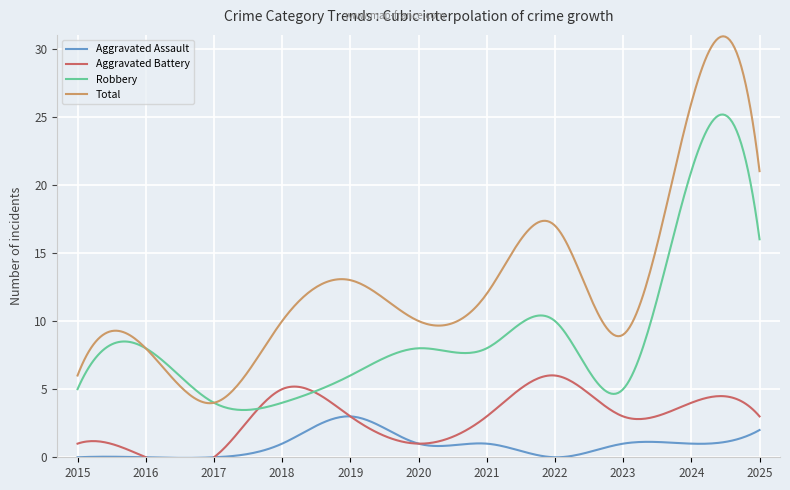

True or false: Aggravated Battery and Aggravated Assault cross at least once.

False